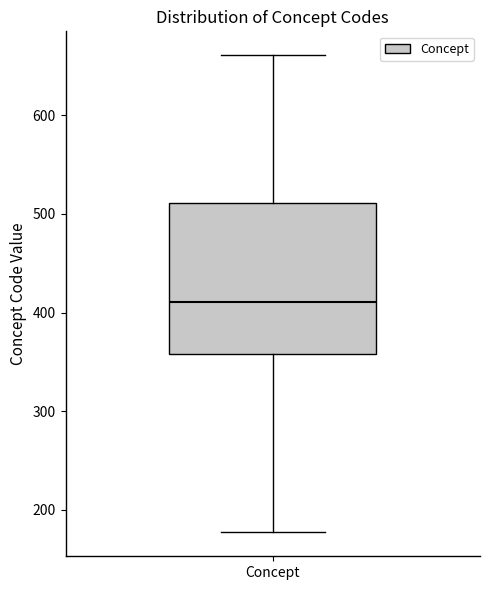

Where is the lower edge of the box for Concept on the y-axis? The values are not printed on the chart, so give them approximately, as read against the axis.

360